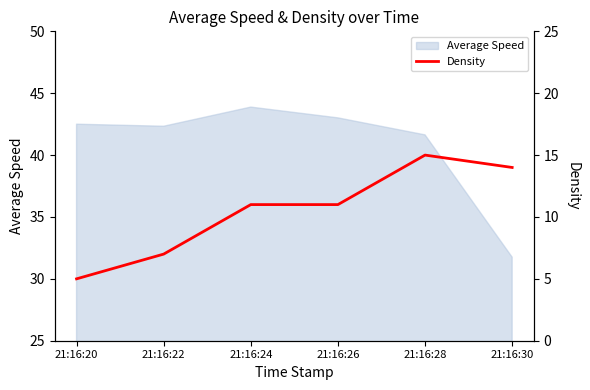

Count the number of categories in the chart.

6